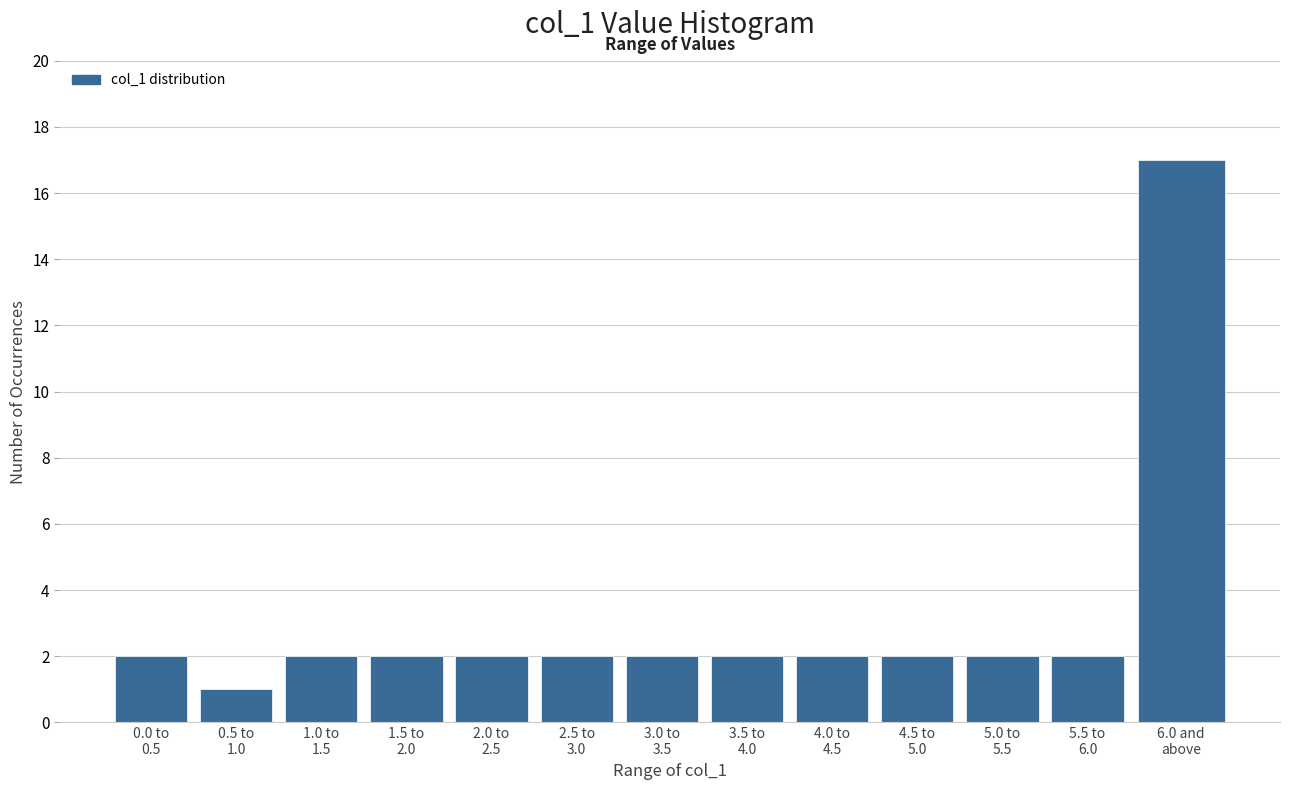

Reading left to right, transcribe all the data shown in this chart.

2	1	2	2	2	2	2	2	2	2	2	2	17